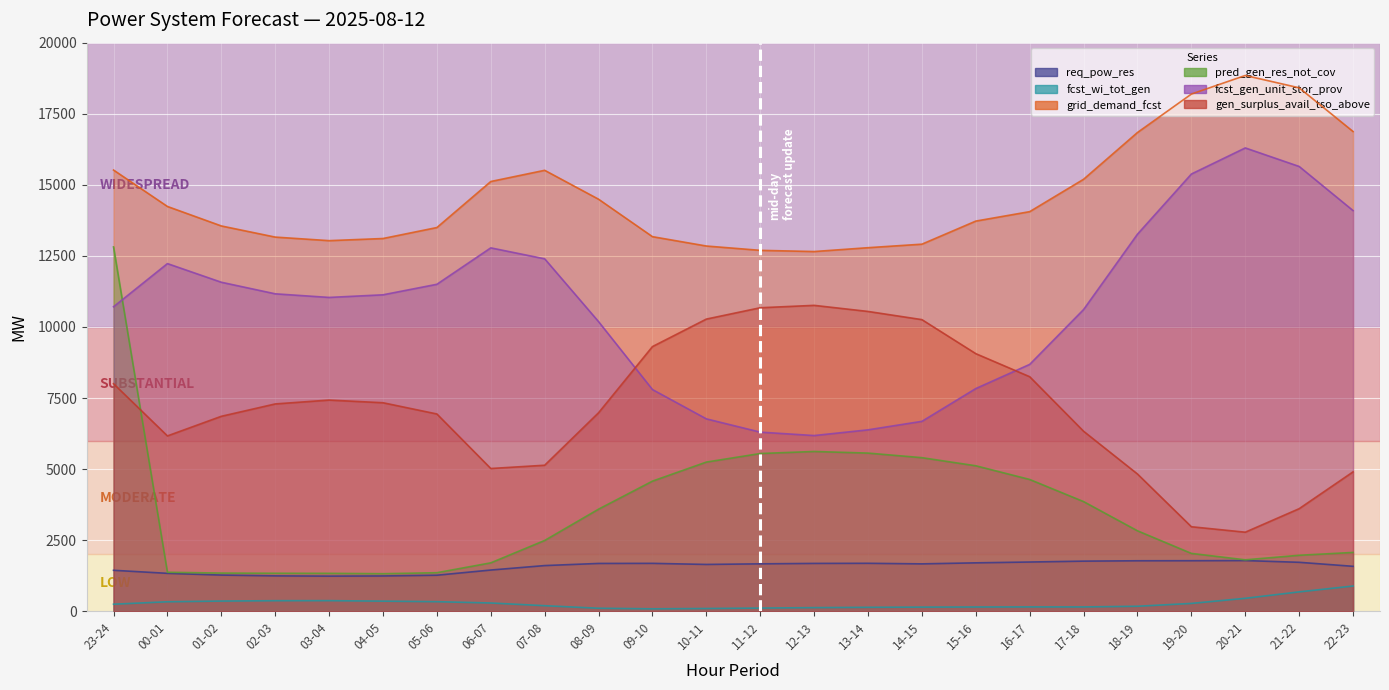

Which series has the largest total across all categories?

grid_demand_fcst